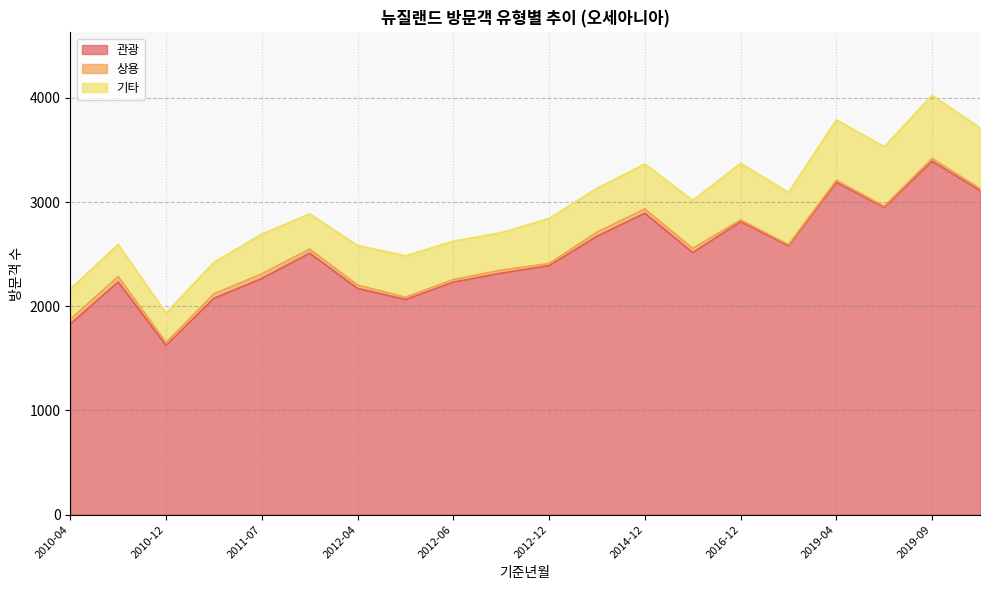

The 상용 series shows 68 at 2011-06. True or false?

False